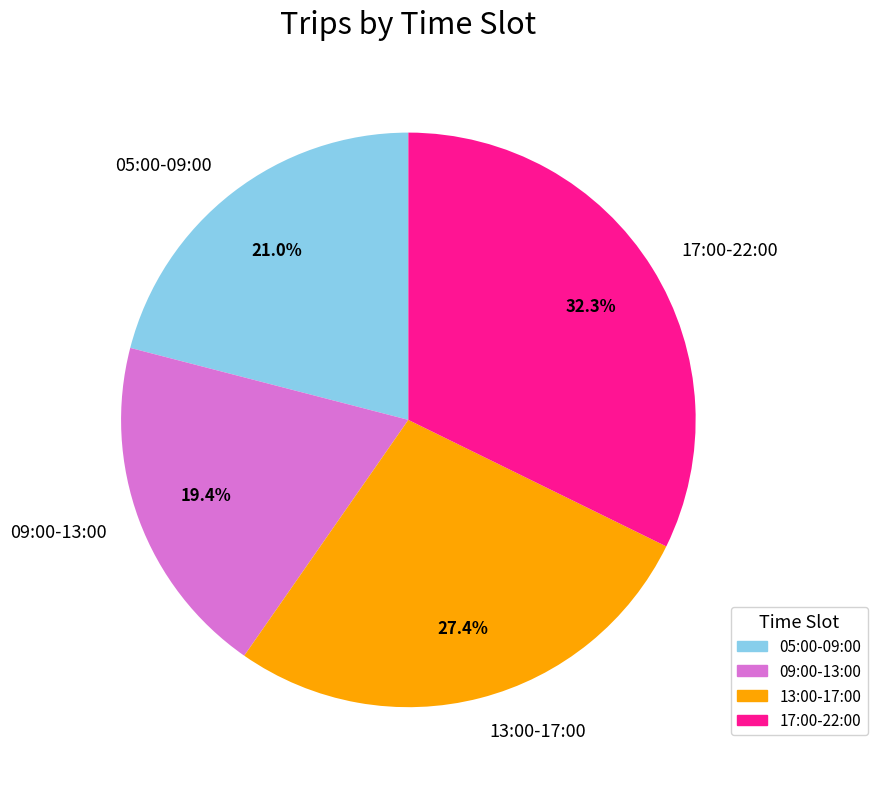

Count the number of slices in the pie.

4